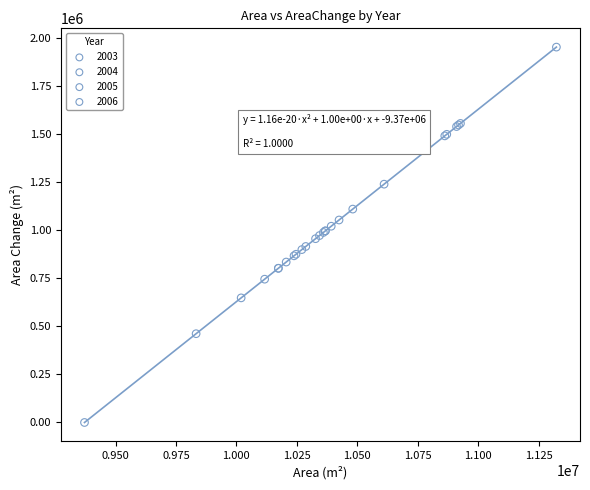

What are all the series names shown in the legend?

2003, 2004, 2005, 2006